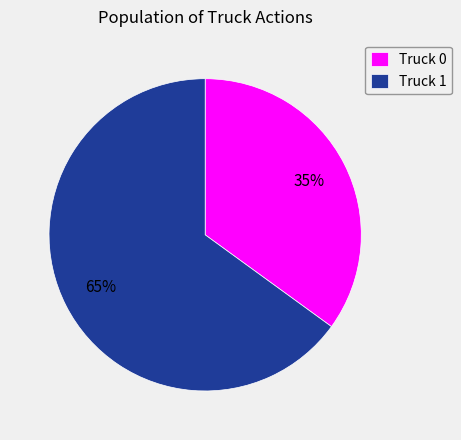

Is it true that Truck 0 is 46% of the pie?

False